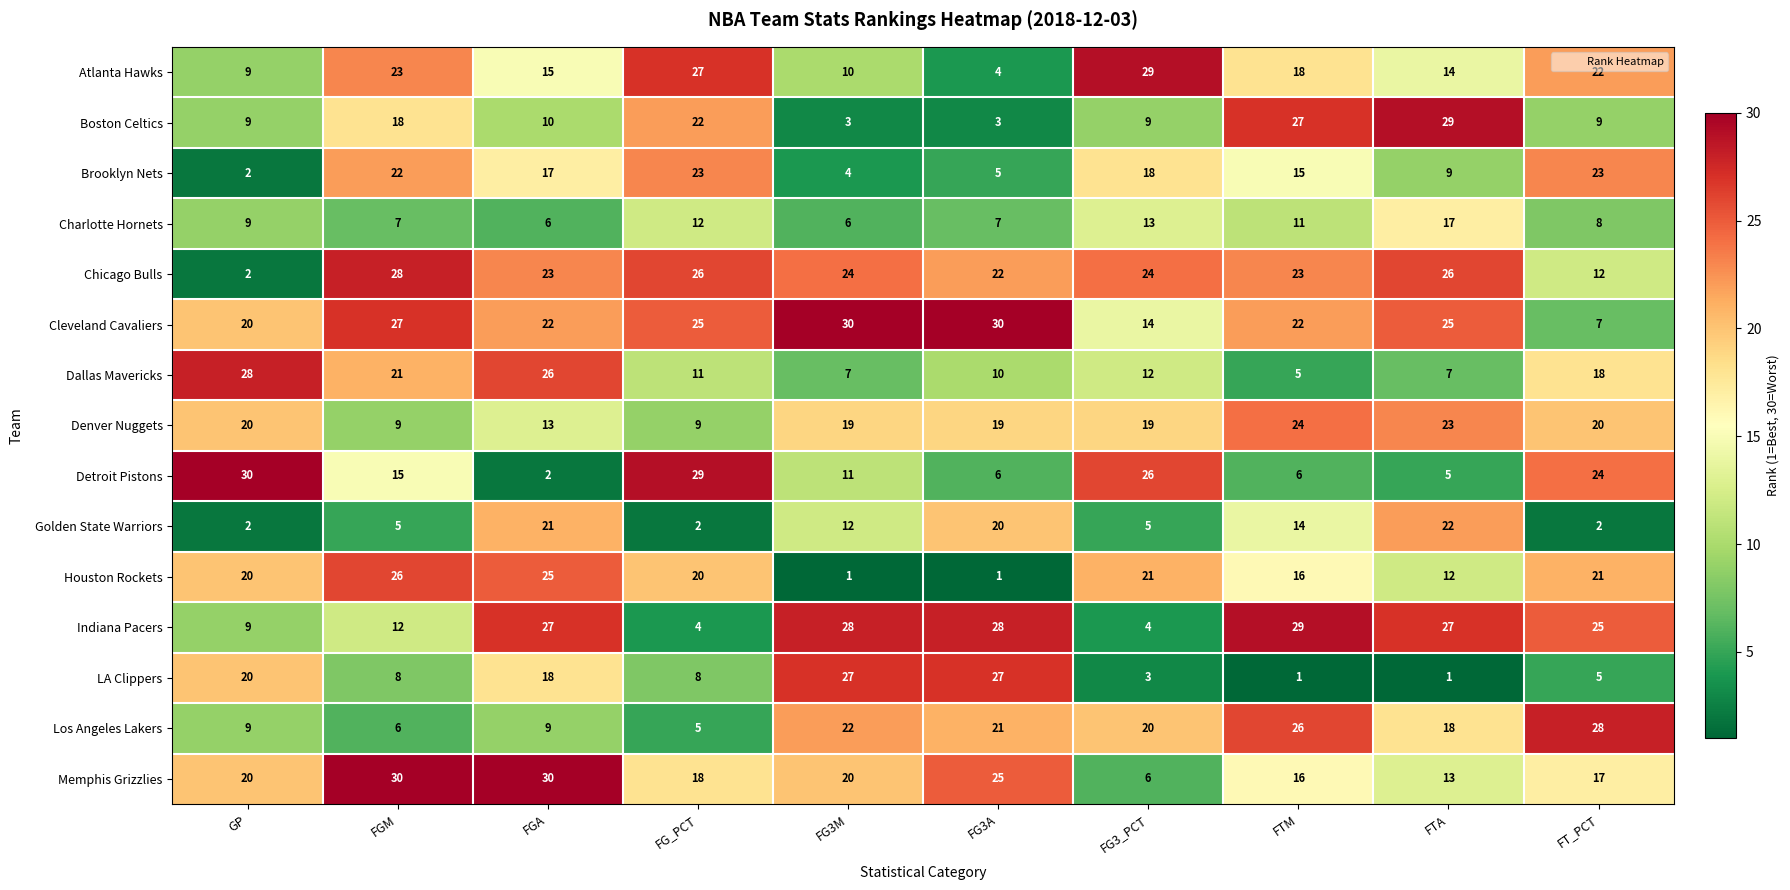

The Atlanta Hawks series shows 10 at FG3M. True or false?

True